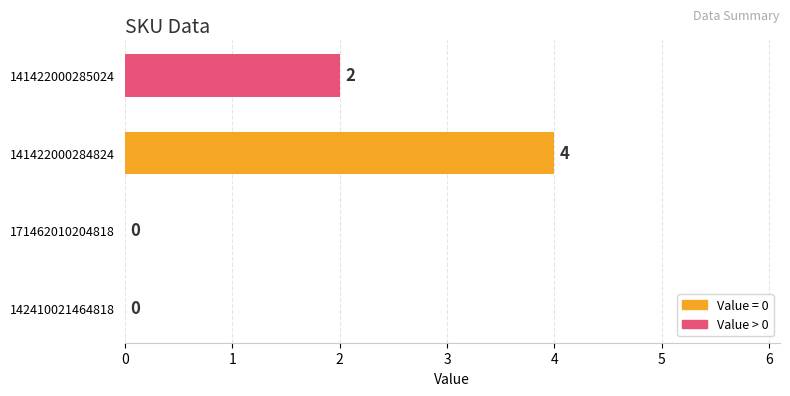

Between 171462010204818 and 141422000284824, which is larger?

141422000284824